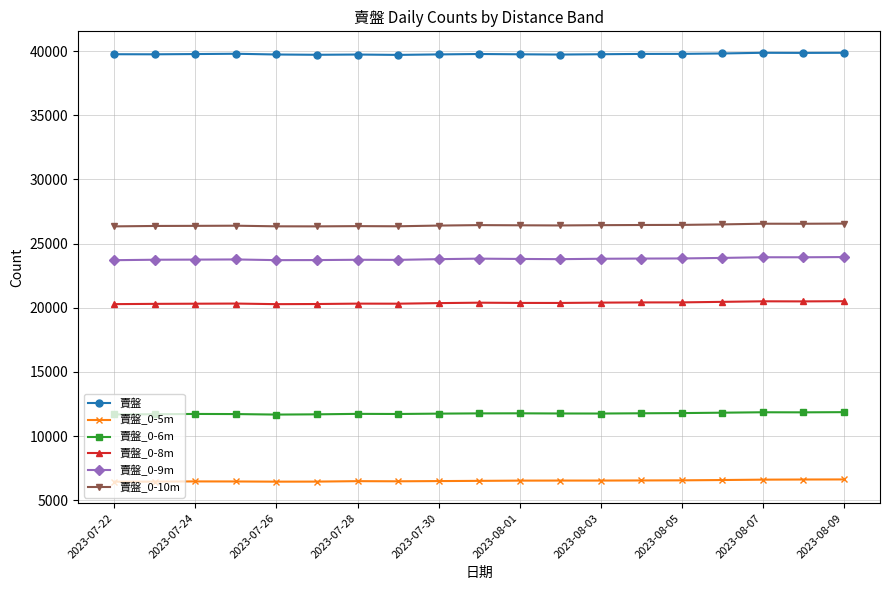

Rank the series by their maximum value, from highest to lowest.

賣盤, 賣盤_0-10m, 賣盤_0-9m, 賣盤_0-8m, 賣盤_0-6m, 賣盤_0-5m